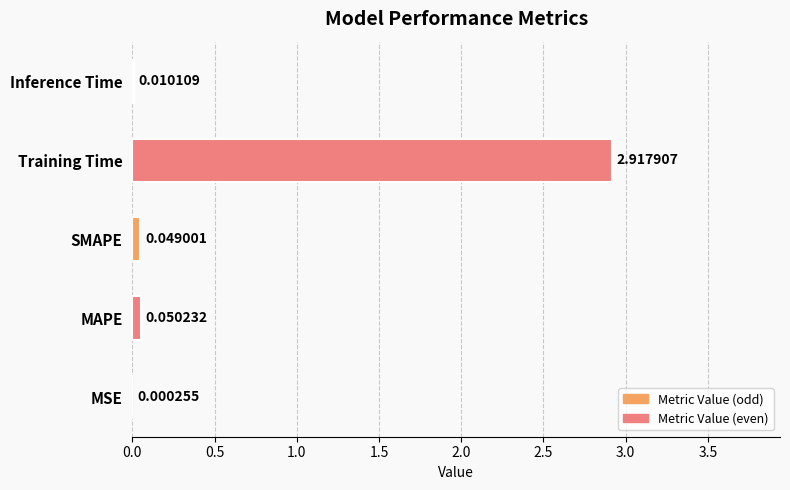

Where is the data nearest to the value 1?

MAPE